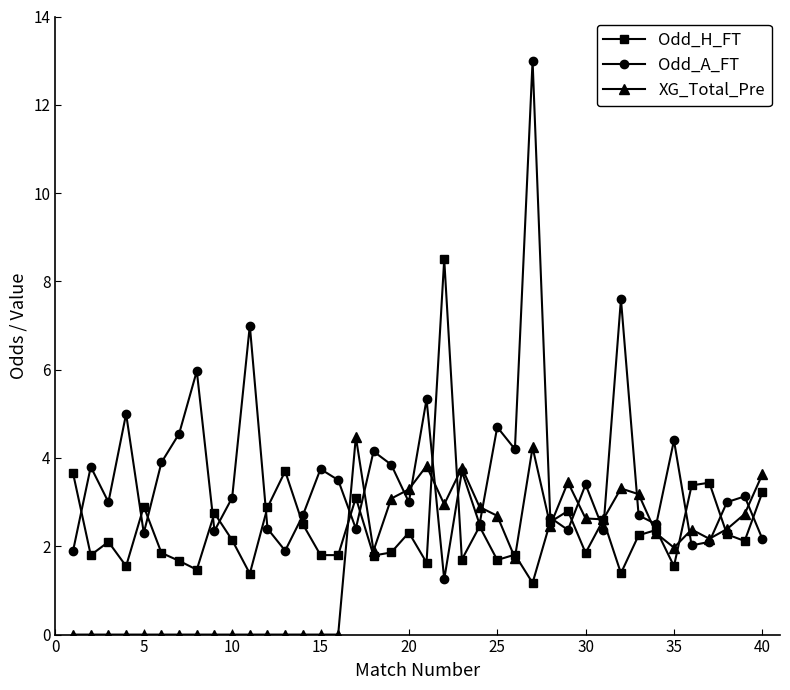

List the series in order of their peak value, lowest first.

XG_Total_Pre, Odd_H_FT, Odd_A_FT